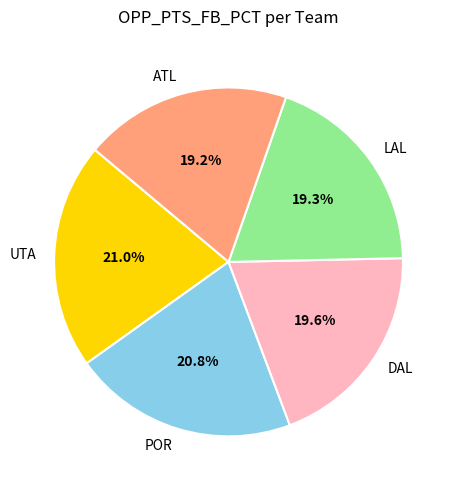

Does POR account for over 50% of the chart?

No